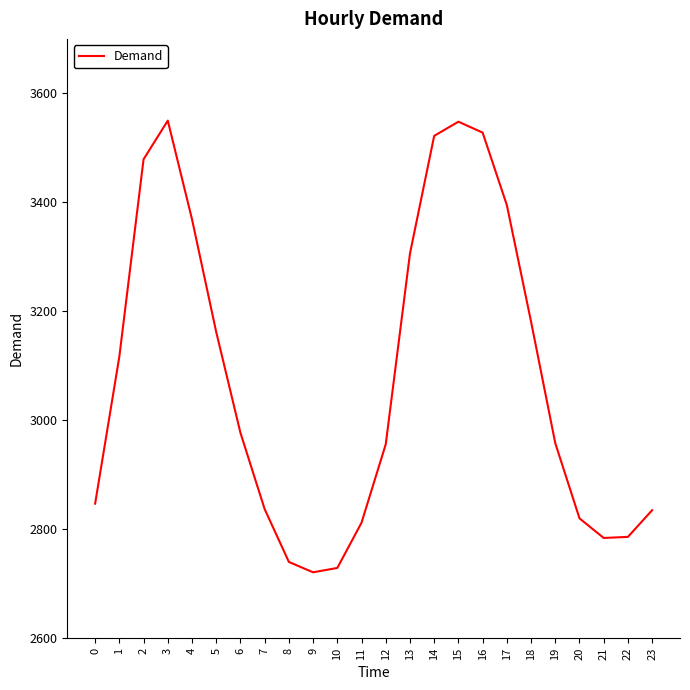

What is the difference between the values at 17 and 1?

278